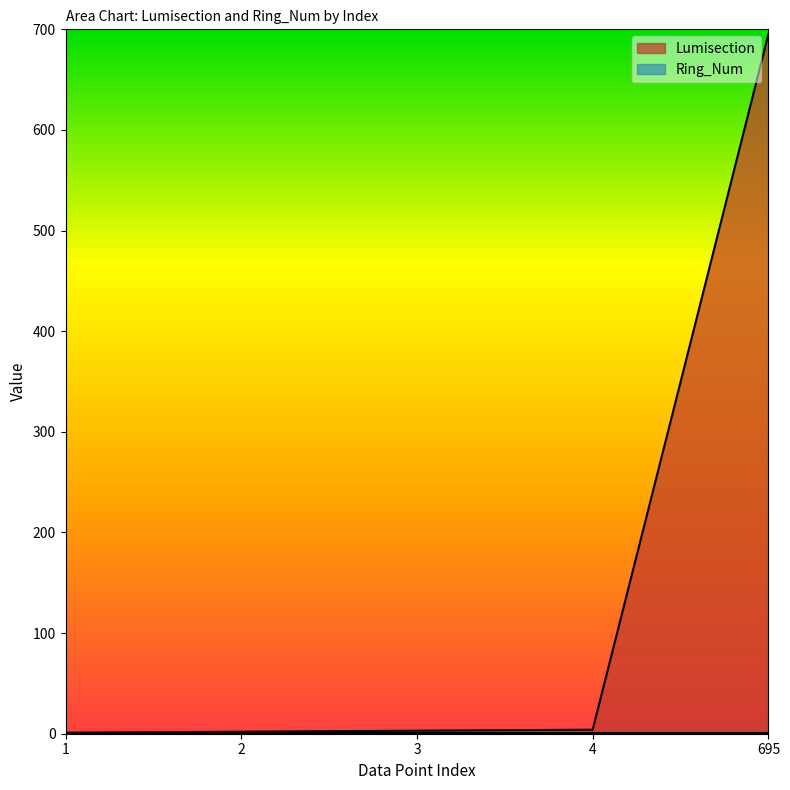

Reading left to right, transcribe all the data shown in this chart.

1=1	2=2	3=3	4=4	695=695